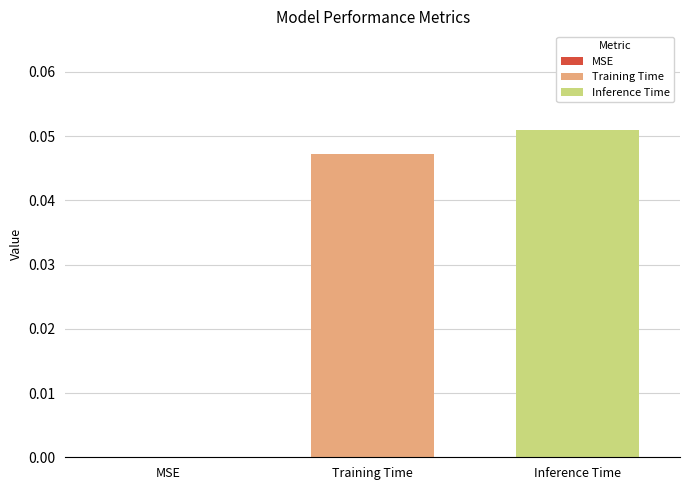

List the labels in order of value, largest first.

Inference Time, Training Time, MSE